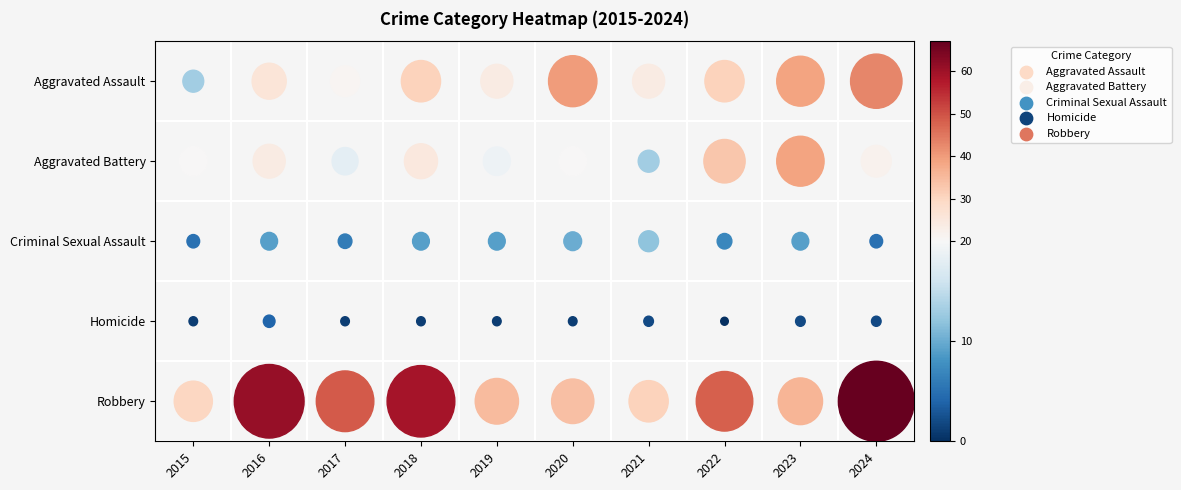

What is the difference between the Homicide values at 2019 and 2016?

3